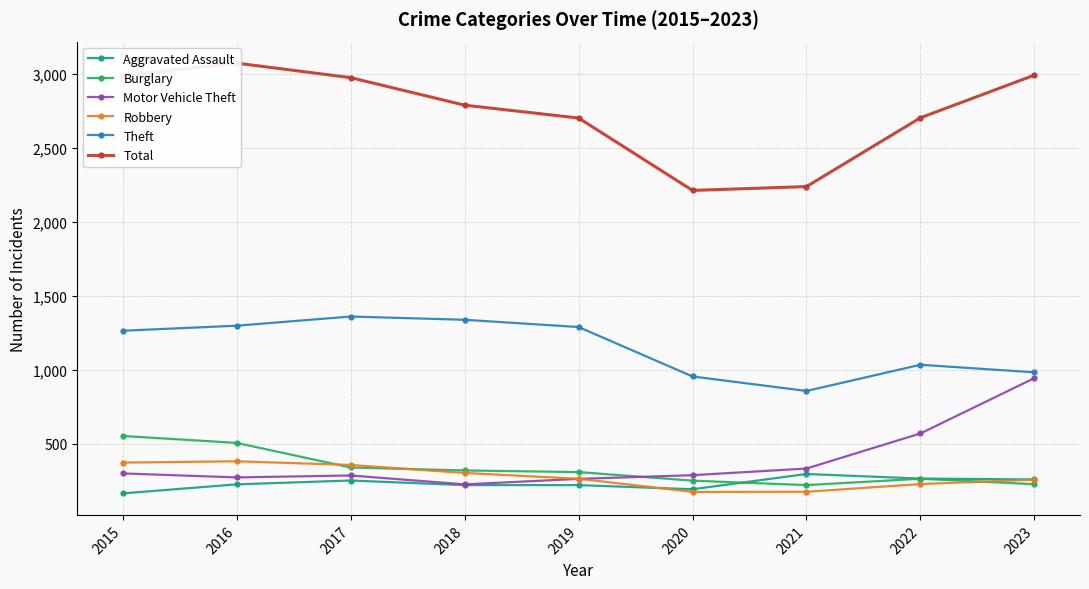

What are all the series names shown in the legend?

Aggravated Assault, Burglary, Motor Vehicle Theft, Robbery, Theft, Total